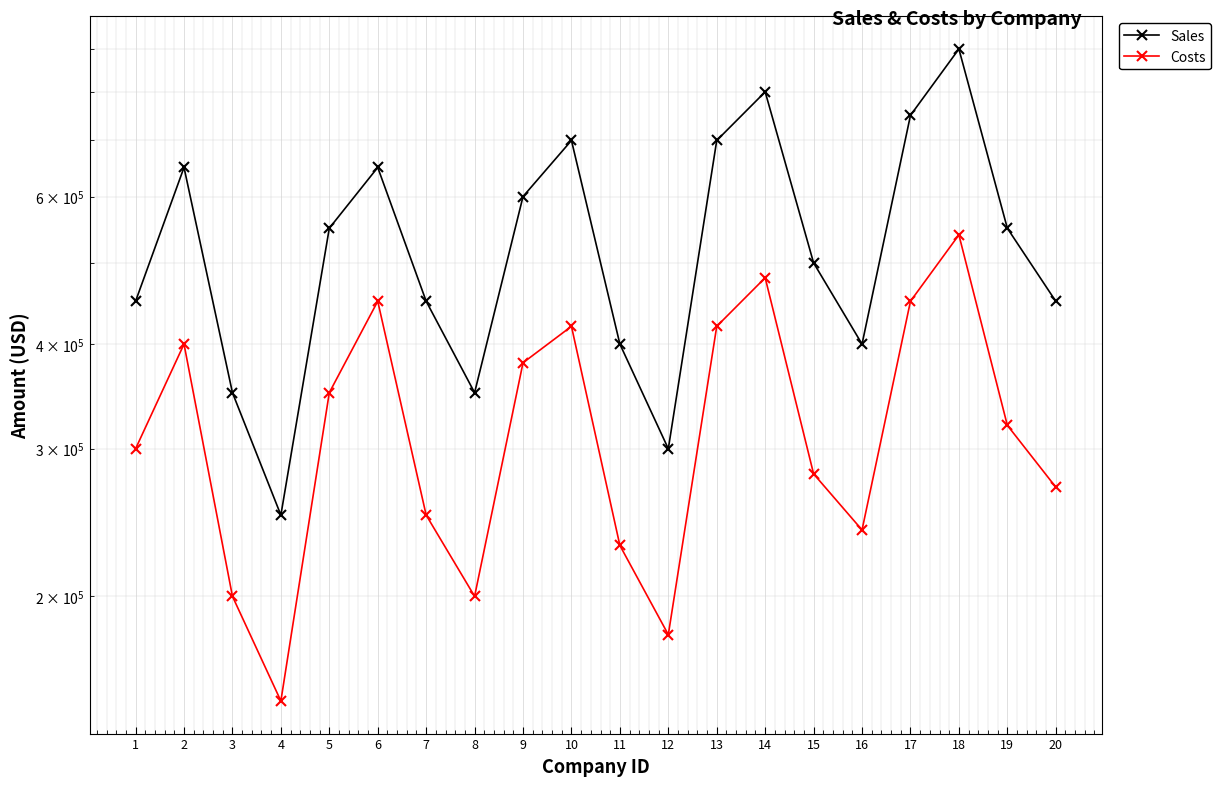

True or false: Sales has a value of 413116 at 9.

False